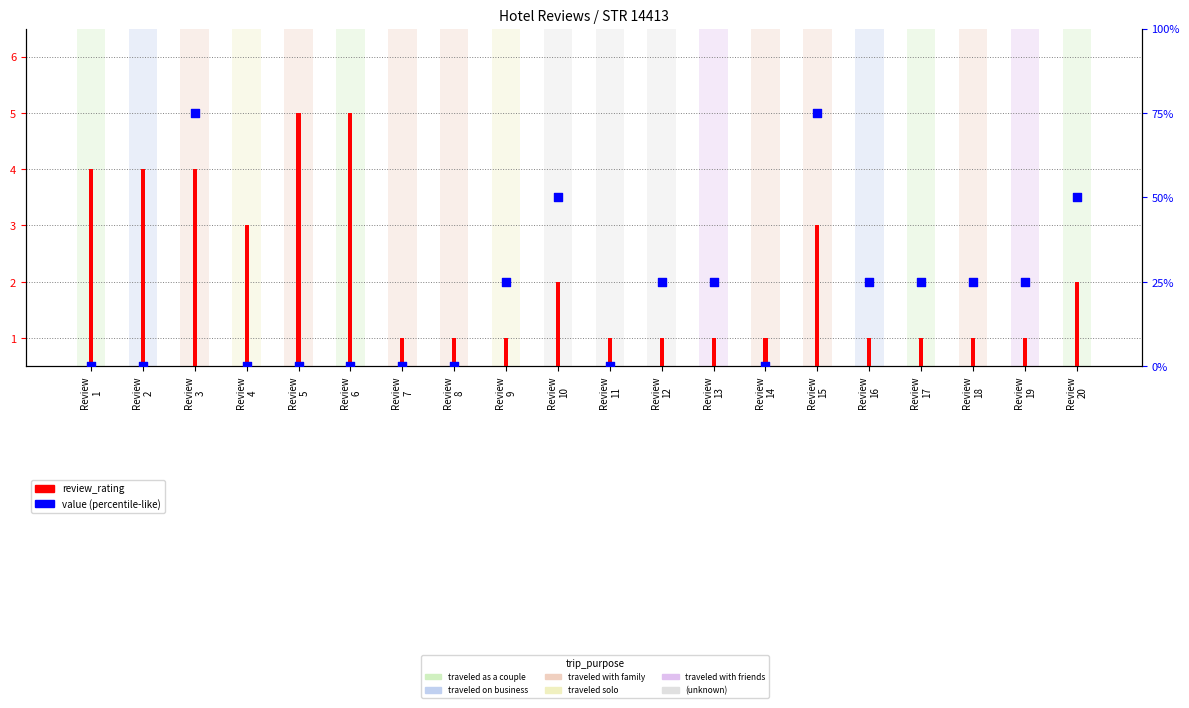

Which series has the largest Y range (max minus min)?

review_rating